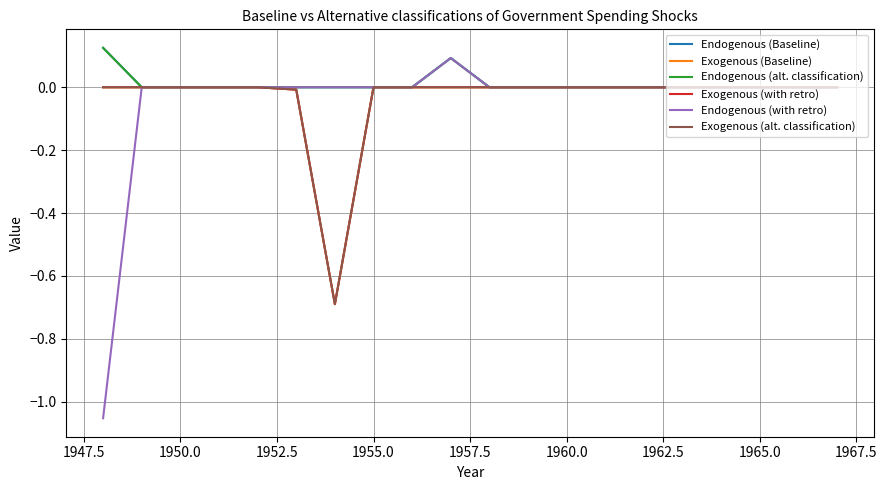

Does the chart display data point markers on the line(s)?

No